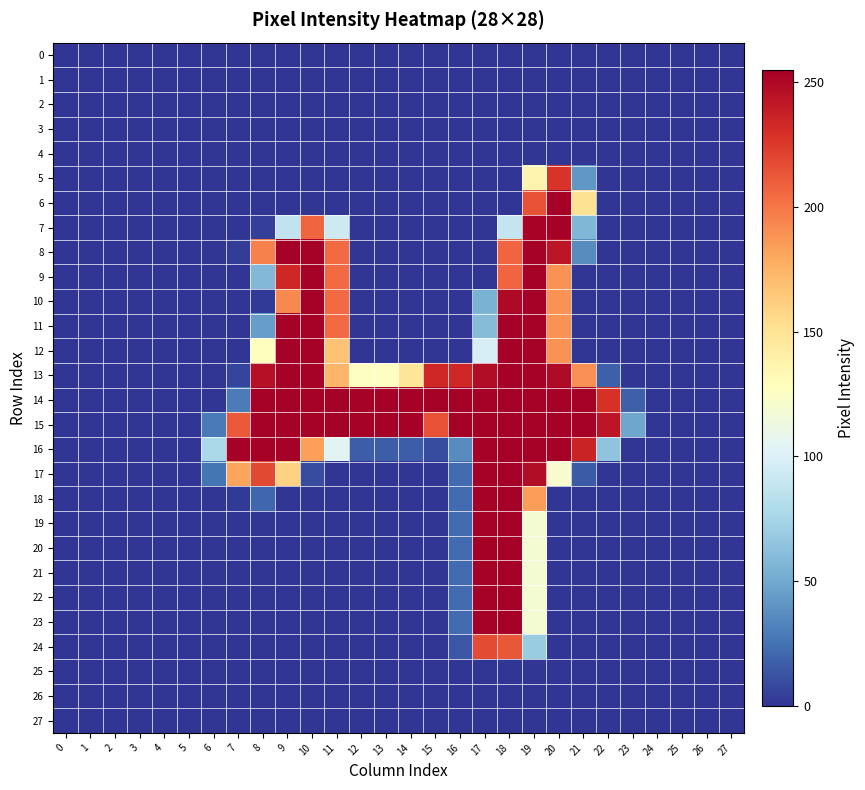

Reading right to left, what are all the values shown in this chart?

0: 27=0	26=0	25=0	24=0	23=0	22=0	21=0	20=0	19=0	18=0	17=0	16=0	15=0	14=0	13=0	12=0	11=0	10=0	9=0	8=0	7=0	6=0	5=0	4=0	3=0	2=0	1=0	0=0
1: 27=0	26=0	25=0	24=0	23=0	22=0	21=0	20=0	19=0	18=0	17=0	16=0	15=0	14=0	13=0	12=0	11=0	10=0	9=0	8=0	7=0	6=0	5=0	4=0	3=0	2=0	1=0	0=0
2: 27=0	26=0	25=0	24=0	23=0	22=0	21=0	20=0	19=0	18=0	17=0	16=0	15=0	14=0	13=0	12=0	11=0	10=0	9=0	8=0	7=0	6=0	5=0	4=0	3=0	2=0	1=0	0=0
3: 27=0	26=0	25=0	24=0	23=0	22=0	21=0	20=0	19=0	18=0	17=0	16=0	15=0	14=0	13=0	12=0	11=0	10=0	9=0	8=0	7=0	6=0	5=0	4=0	3=0	2=0	1=0	0=0
4: 27=0	26=0	25=0	24=0	23=0	22=0	21=0	20=0	19=0	18=0	17=0	16=0	15=0	14=0	13=0	12=0	11=0	10=0	9=0	8=0	7=0	6=0	5=0	4=0	3=0	2=0	1=0	0=0
5: 27=0	26=0	25=0	24=0	23=0	22=0	21=41	20=228	19=136	18=0	17=0	16=0	15=0	14=0	13=0	12=0	11=0	10=0	9=0	8=0	7=0	6=0	5=0	4=0	3=0	2=0	1=0	0=0
6: 27=0	26=0	25=0	24=0	23=0	22=0	21=151	20=254	19=215	18=0	17=0	16=0	15=0	14=0	13=0	12=0	11=0	10=0	9=0	8=0	7=0	6=0	5=0	4=0	3=0	2=0	1=0	0=0
7: 27=0	26=0	25=0	24=0	23=0	22=0	21=57	20=254	19=253	18=89	17=0	16=0	15=0	14=0	13=0	12=0	11=93	10=207	9=87	8=4	7=0	6=0	5=0	4=0	3=0	2=0	1=0	0=0
8: 27=0	26=0	25=0	24=0	23=0	22=0	21=36	20=243	19=254	18=207	17=0	16=0	15=0	14=0	13=0	12=0	11=205	10=254	9=254	8=196	7=3	6=0	5=0	4=0	3=0	2=0	1=0	0=0
9: 27=0	26=0	25=0	24=0	23=0	22=0	21=0	20=189	19=254	18=207	17=0	16=0	15=0	14=0	13=0	12=0	11=205	10=254	9=234	8=58	7=0	6=0	5=0	4=0	3=0	2=0	1=0	0=0
10: 27=0	26=0	25=0	24=0	23=0	22=0	21=0	20=189	19=254	18=250	17=54	16=0	15=0	14=0	13=0	12=0	11=205	10=254	9=193	8=2	7=0	6=0	5=0	4=0	3=0	2=0	1=0	0=0
11: 27=0	26=0	25=0	24=0	23=0	22=0	21=0	20=189	19=254	18=254	17=60	16=0	15=0	14=0	13=0	12=0	11=205	10=254	9=254	8=44	7=0	6=0	5=0	4=0	3=0	2=0	1=0	0=0
12: 27=0	26=0	25=0	24=0	23=0	22=0	21=0	20=189	19=254	18=254	17=98	16=0	15=0	14=0	13=0	12=0	11=168	10=254	9=254	8=128	7=0	6=0	5=0	4=0	3=0	2=0	1=0	0=0
13: 27=0	26=0	25=0	24=0	23=0	22=17	21=190	20=249	19=254	18=254	17=248	16=234	15=234	14=148	13=126	12=126	11=174	10=254	9=254	8=246	7=6	6=0	5=0	4=0	3=0	2=0	1=0	0=0
14: 27=0	26=0	25=0	24=0	23=17	22=229	21=254	20=254	19=254	18=254	17=254	16=254	15=254	14=254	13=254	12=254	11=254	10=254	9=254	8=254	7=29	6=0	5=0	4=0	3=0	2=0	1=0	0=0
15: 27=0	26=0	25=0	24=0	23=48	22=243	21=254	20=254	19=254	18=254	17=254	16=254	15=215	14=254	13=254	12=254	11=254	10=254	9=254	8=254	7=212	6=28	5=0	4=0	3=0	2=0	1=0	0=0
16: 27=0	26=0	25=0	24=0	23=0	22=64	21=236	20=254	19=254	18=254	17=254	16=36	15=9	14=16	13=16	12=16	11=104	10=184	9=254	8=254	7=254	6=77	5=0	4=0	3=0	2=0	1=0	0=0
17: 27=0	26=0	25=0	24=0	23=0	22=0	21=15	20=121	19=248	18=254	17=254	16=22	15=0	14=0	13=0	12=0	11=0	10=9	9=160	8=219	7=182	6=26	5=0	4=0	3=0	2=0	1=0	0=0
18: 27=0	26=0	25=0	24=0	23=0	22=0	21=0	20=0	19=185	18=254	17=254	16=22	15=0	14=0	13=0	12=0	11=0	10=0	9=0	8=20	7=2	6=0	5=0	4=0	3=0	2=0	1=0	0=0
19: 27=0	26=0	25=0	24=0	23=0	22=0	21=0	20=0	19=119	18=254	17=254	16=22	15=0	14=0	13=0	12=0	11=0	10=0	9=0	8=0	7=0	6=0	5=0	4=0	3=0	2=0	1=0	0=0
20: 27=0	26=0	25=0	24=0	23=0	22=0	21=0	20=0	19=119	18=254	17=255	16=22	15=0	14=0	13=0	12=0	11=0	10=0	9=0	8=0	7=0	6=0	5=0	4=0	3=0	2=0	1=0	0=0
21: 27=0	26=0	25=0	24=0	23=0	22=0	21=0	20=0	19=119	18=254	17=254	16=22	15=0	14=0	13=0	12=0	11=0	10=0	9=0	8=0	7=0	6=0	5=0	4=0	3=0	2=0	1=0	0=0
22: 27=0	26=0	25=0	24=0	23=0	22=0	21=0	20=0	19=119	18=254	17=254	16=22	15=0	14=0	13=0	12=0	11=0	10=0	9=0	8=0	7=0	6=0	5=0	4=0	3=0	2=0	1=0	0=0
23: 27=0	26=0	25=0	24=0	23=0	22=0	21=0	20=0	19=119	18=254	17=254	16=22	15=0	14=0	13=0	12=0	11=0	10=0	9=0	8=0	7=0	6=0	5=0	4=0	3=0	2=0	1=0	0=0
24: 27=0	26=0	25=0	24=0	23=0	22=0	21=0	20=0	19=69	18=213	17=218	16=13	15=0	14=0	13=0	12=0	11=0	10=0	9=0	8=0	7=0	6=0	5=0	4=0	3=0	2=0	1=0	0=0
25: 27=0	26=0	25=0	24=0	23=0	22=0	21=0	20=0	19=0	18=0	17=0	16=0	15=0	14=0	13=0	12=0	11=0	10=0	9=0	8=0	7=0	6=0	5=0	4=0	3=0	2=0	1=0	0=0
26: 27=0	26=0	25=0	24=0	23=0	22=0	21=0	20=0	19=0	18=0	17=0	16=0	15=0	14=0	13=0	12=0	11=0	10=0	9=0	8=0	7=0	6=0	5=0	4=0	3=0	2=0	1=0	0=0
27: 27=0	26=0	25=0	24=0	23=0	22=0	21=0	20=0	19=0	18=0	17=0	16=0	15=0	14=0	13=0	12=0	11=0	10=0	9=0	8=0	7=0	6=0	5=0	4=0	3=0	2=0	1=0	0=0